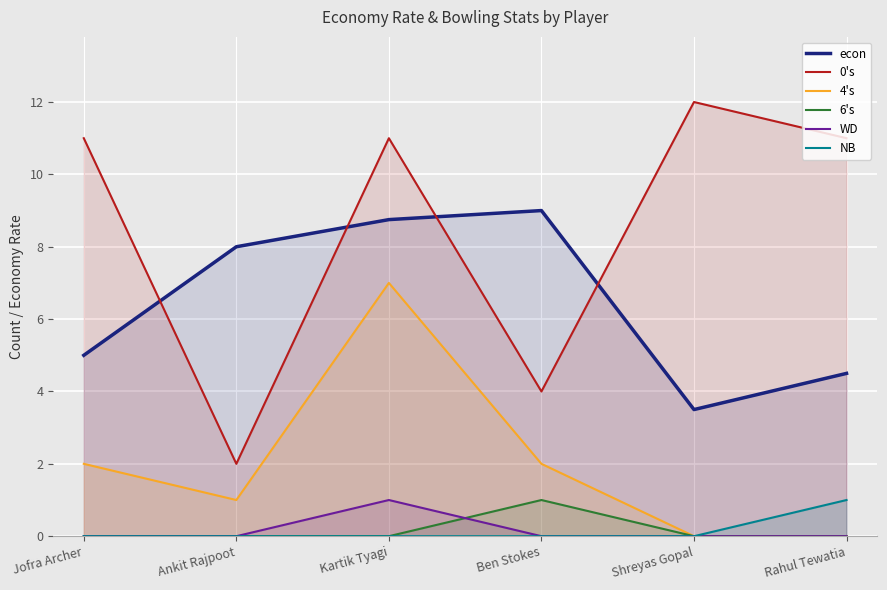

Which has a higher value, Ankit Rajpoot or Rahul Tewatia?

Ankit Rajpoot